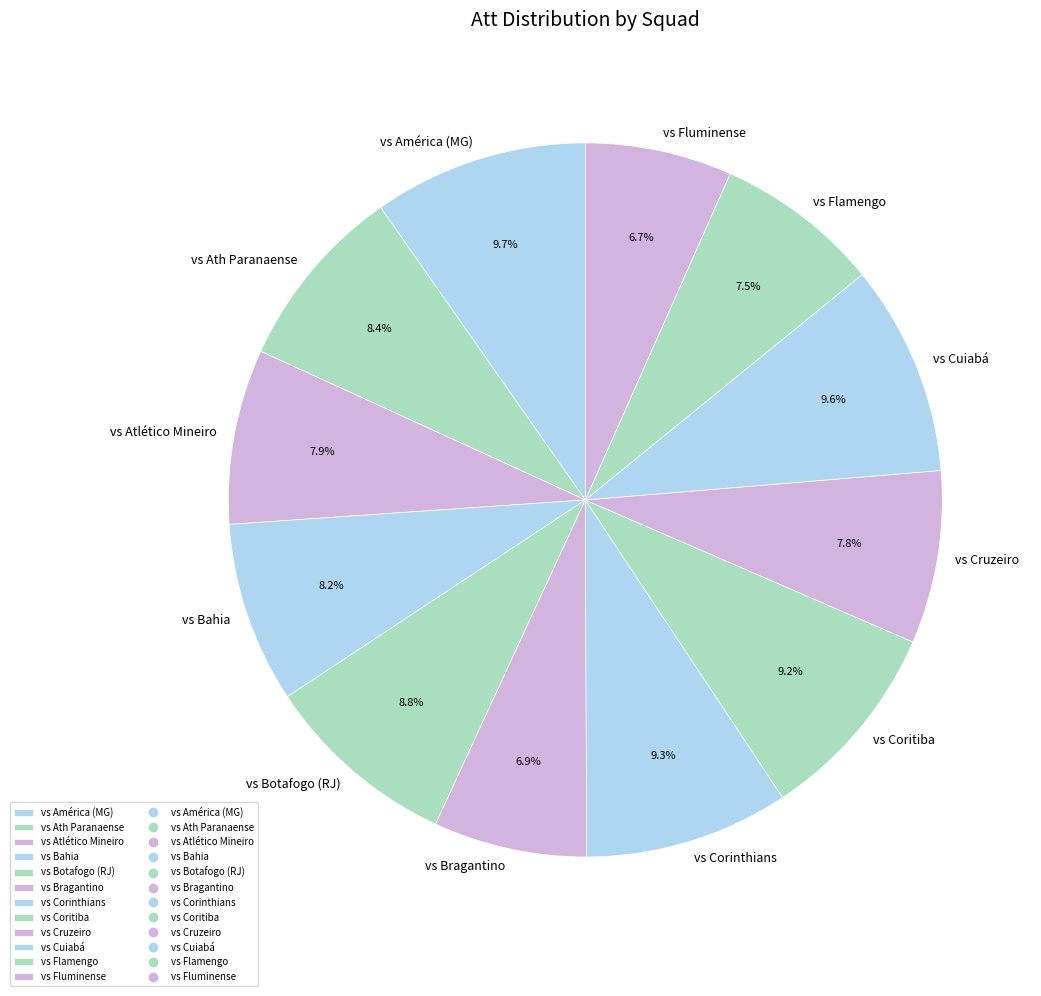

To the nearest percent, what portion does vs América (MG) represent?

10%